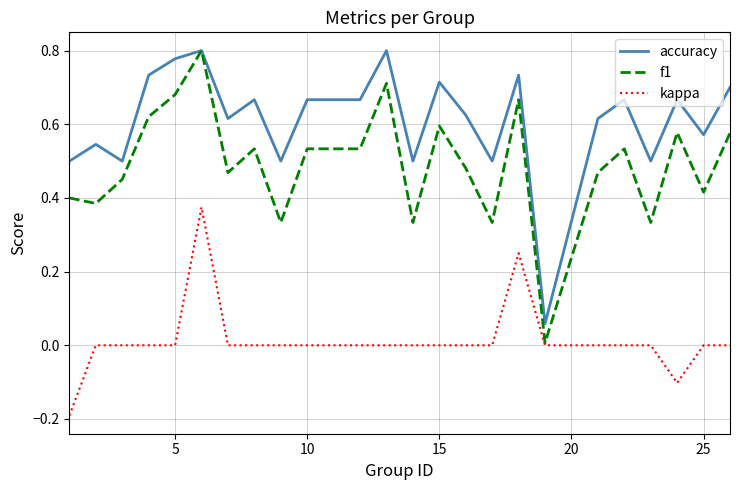

How many lines are shown in the chart?

3